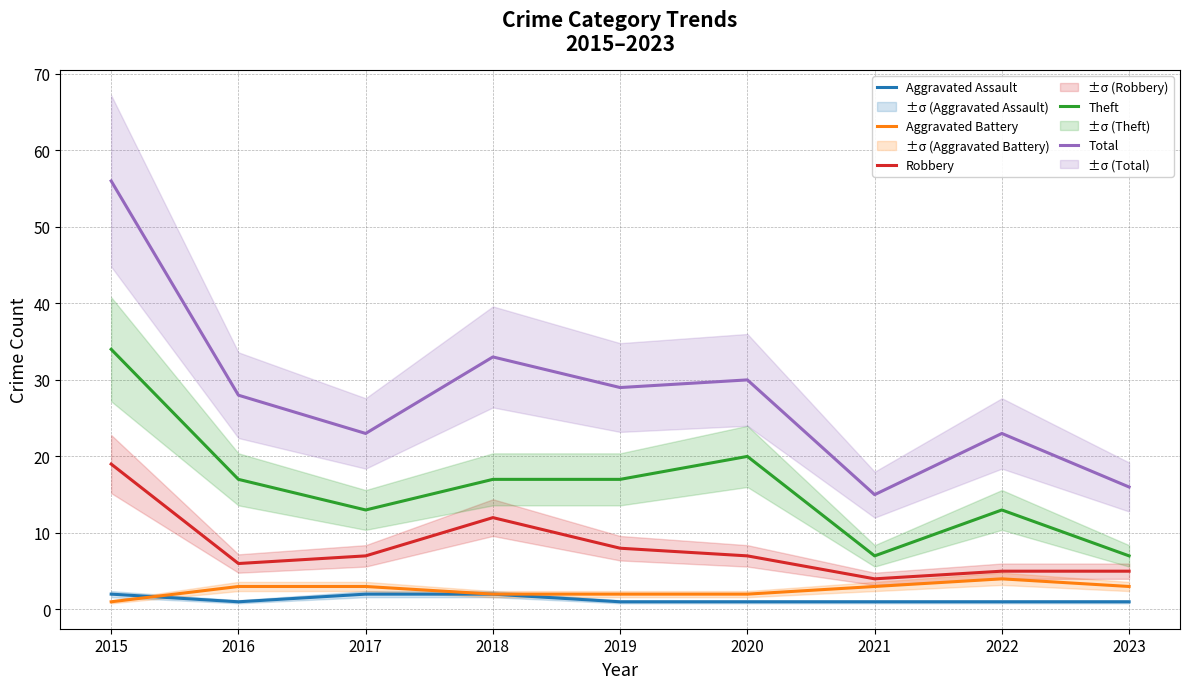

At which label is Aggravated Battery closest to 2?

2018